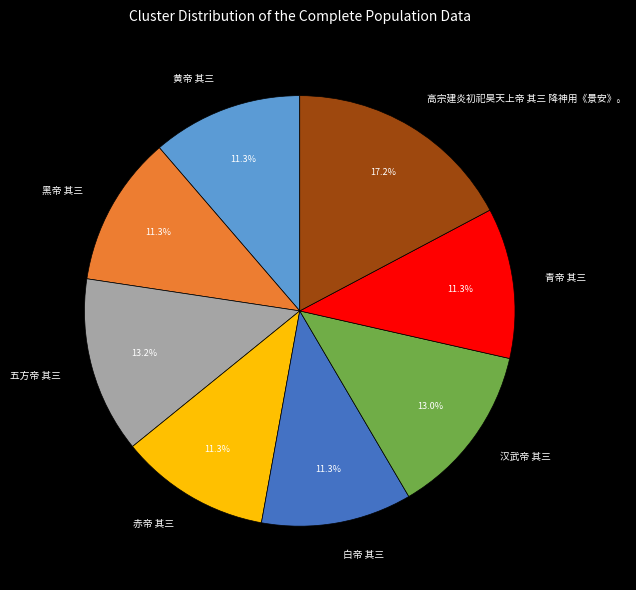

Combined, do 赤帝 其三 and 五方帝 其三 account for over 50%?

No